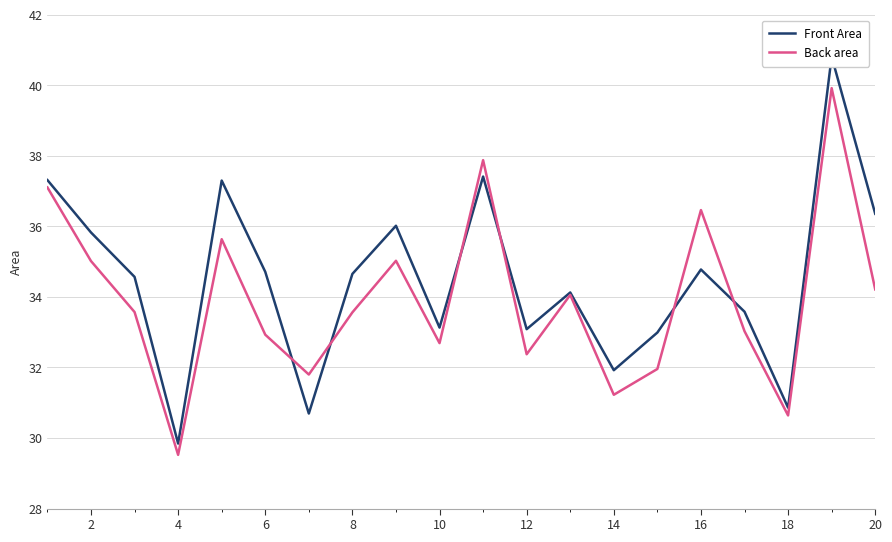

How many data points in Back area are above 33?

12